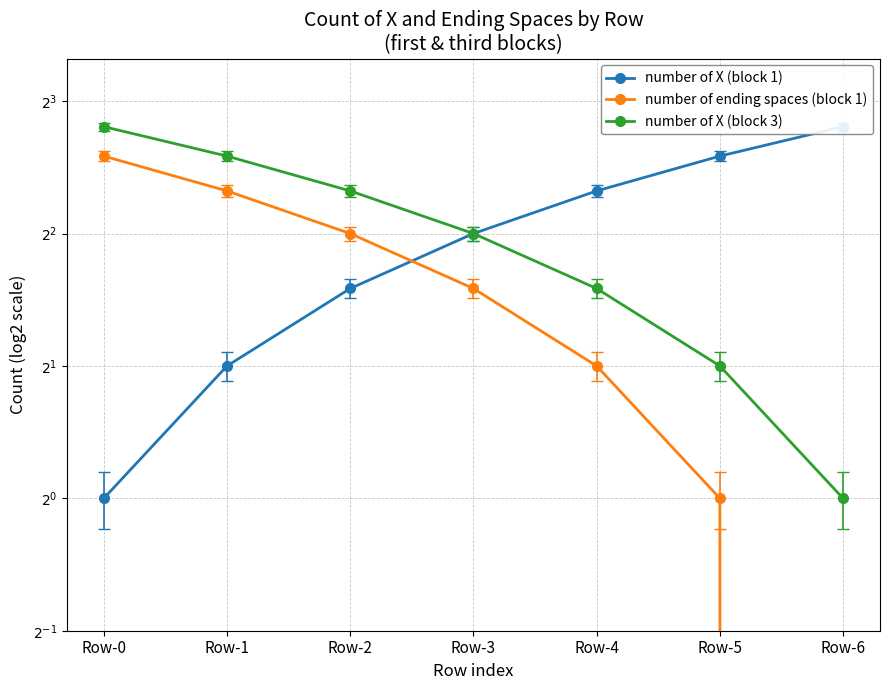

Which series changed the most between Row-2 and Row-4?

number of X (block 1)